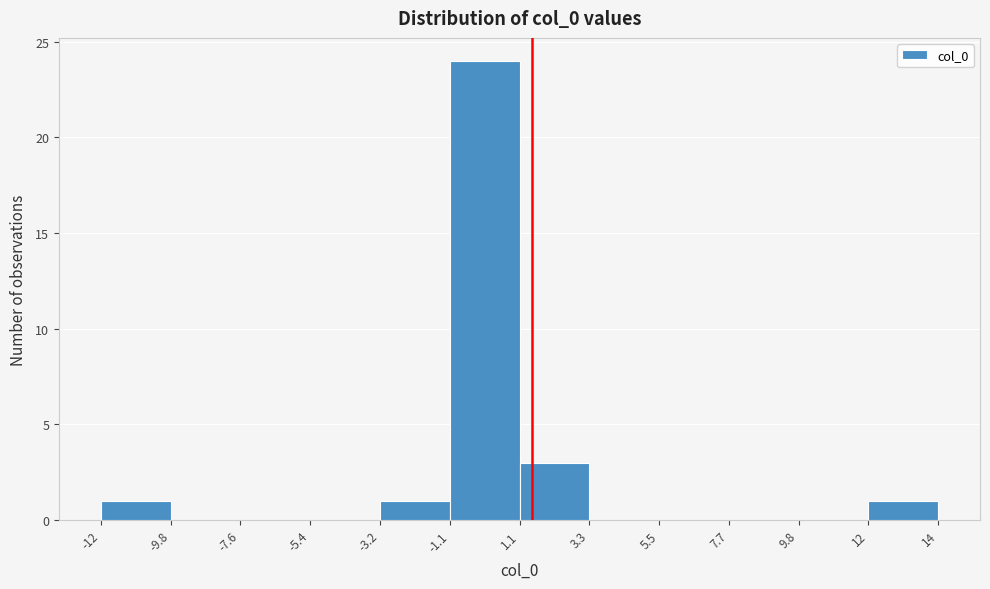

Reading left to right, transcribe this chart: for each bar, give the range it covers on the x-axis and its height. The values are not printed on the chart, so give them approximately, as read against the axis.

-12 to -9.8: 1
-9.8 to -7.6: 0
-7.6 to -5.4: 0
-5.4 to -3.2: 0
-3.2 to -1.1: 1
-1.1 to 1.1: 24
1.1 to 3.3: 3
3.3 to 5.5: 0
5.5 to 7.7: 0
7.7 to 9.8: 0
9.8 to 12: 0
12 to 14: 1